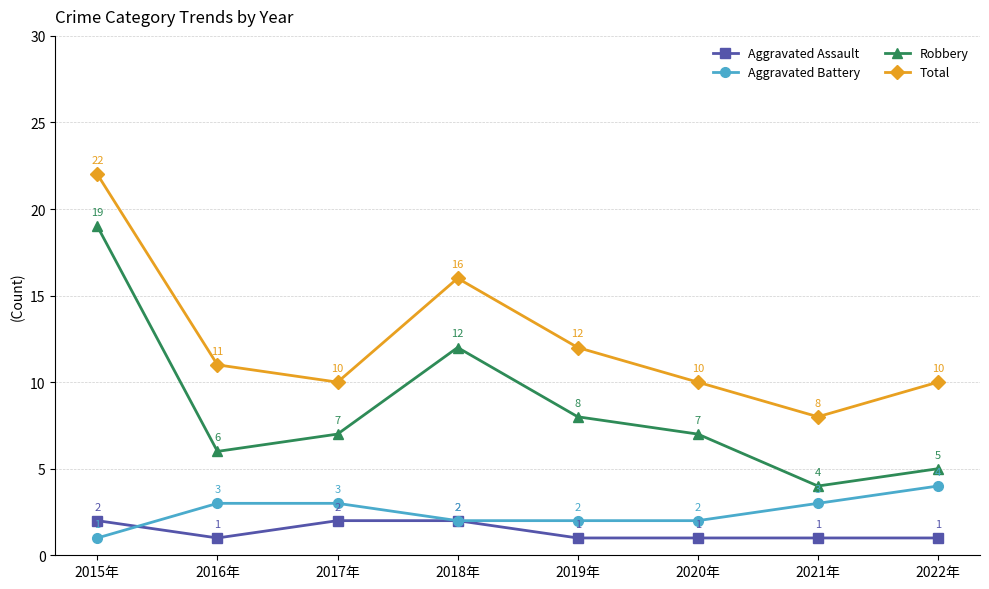

What is the difference between the Aggravated Battery values at 2018年 and 2021年?

1